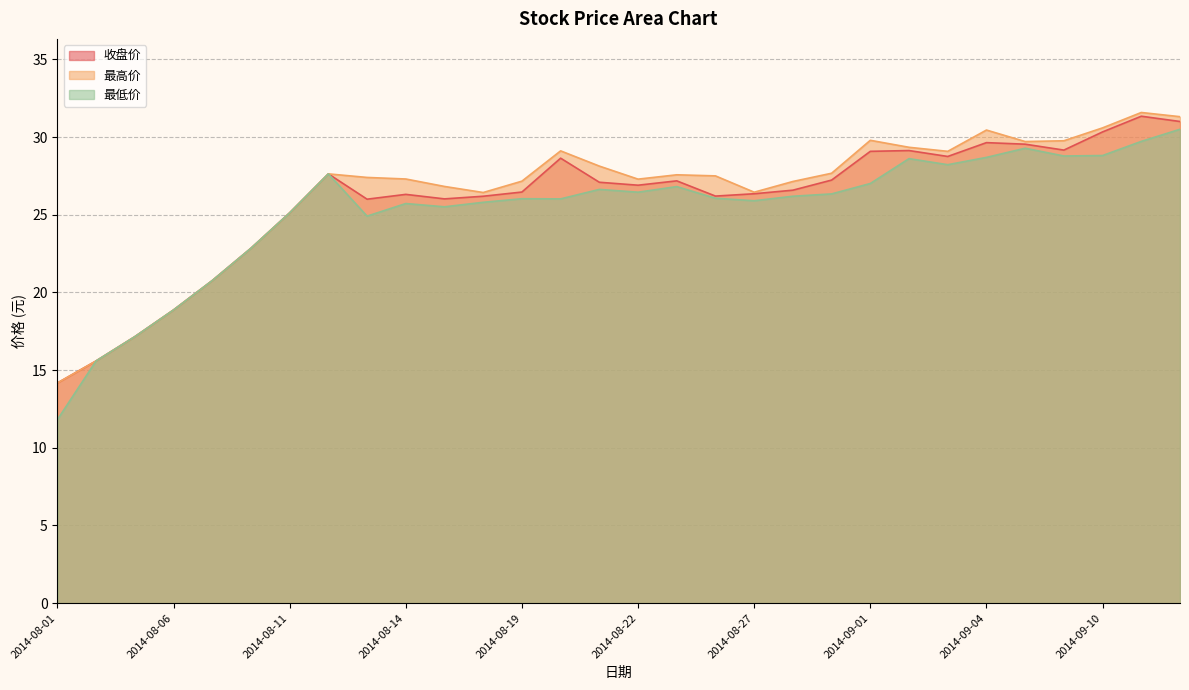

Which category has the highest value in the 最高价 series?

2014-09-11